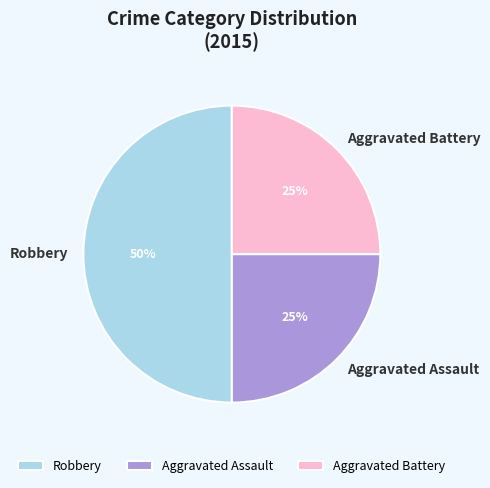

How many segments does this pie chart have?

3